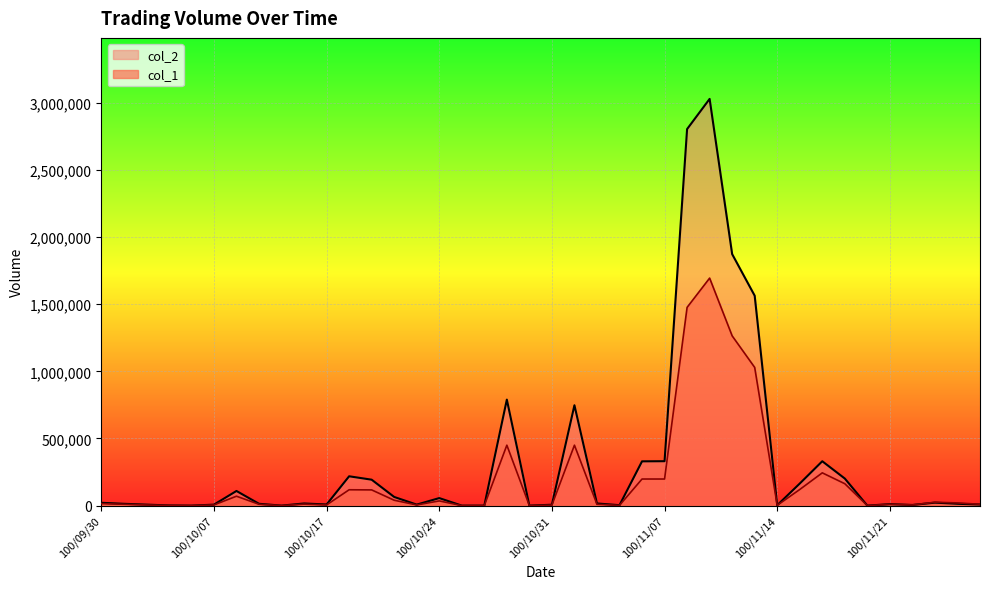

How many values in col_1 are above zero?

34